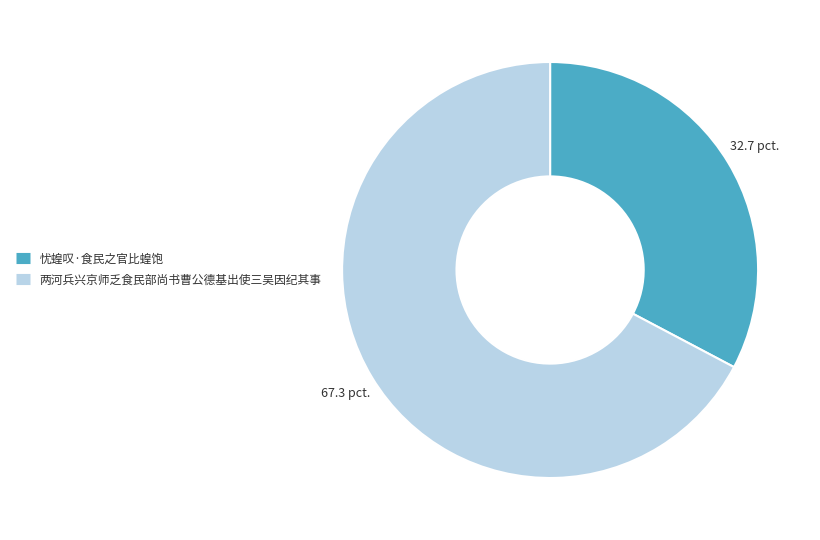

Which slice is the smallest?

忧蝗叹·食民之官比蝗饱